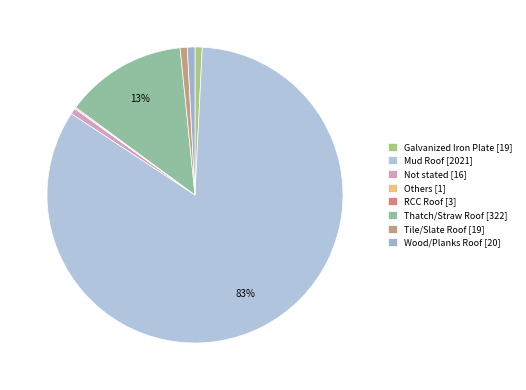

What percentage is the Wood/Planks Roof slice, to the nearest percent?

1%